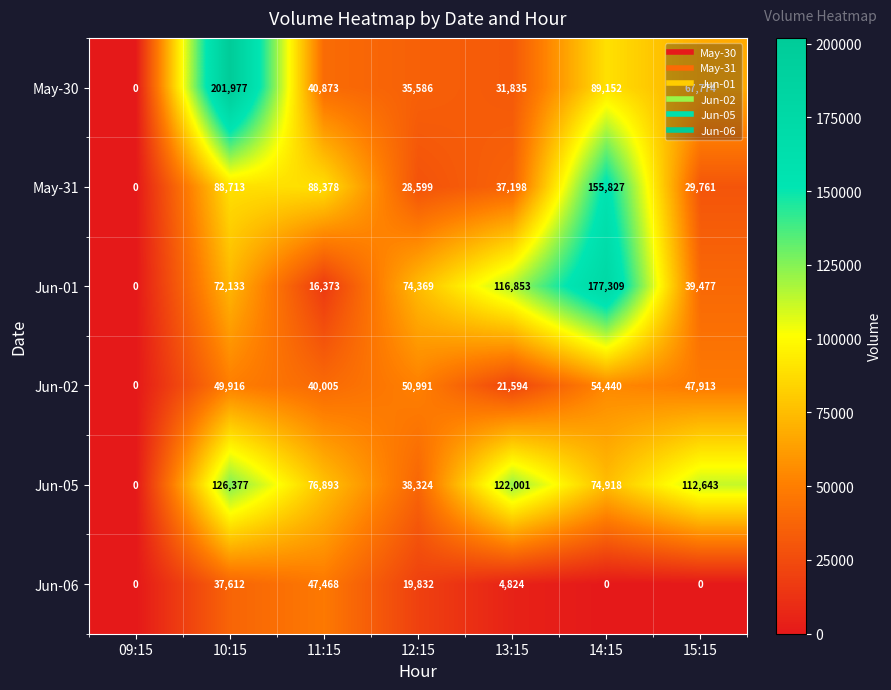

What is the sum of the Jun-06 values at 11:15 and 14:15?

47468